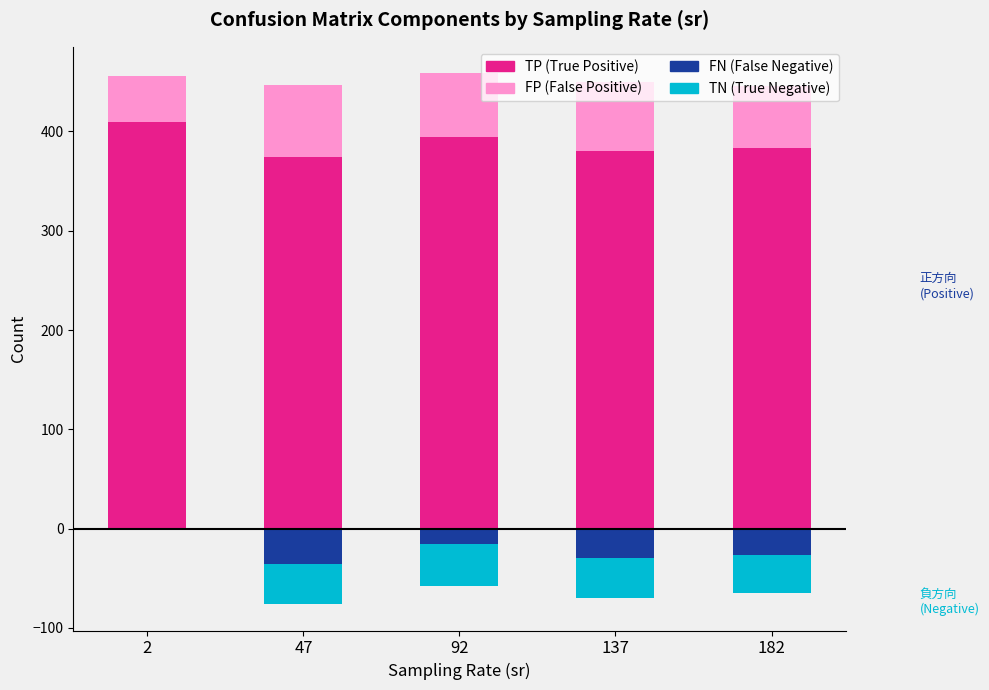

What is the greatest value displayed?

410.0